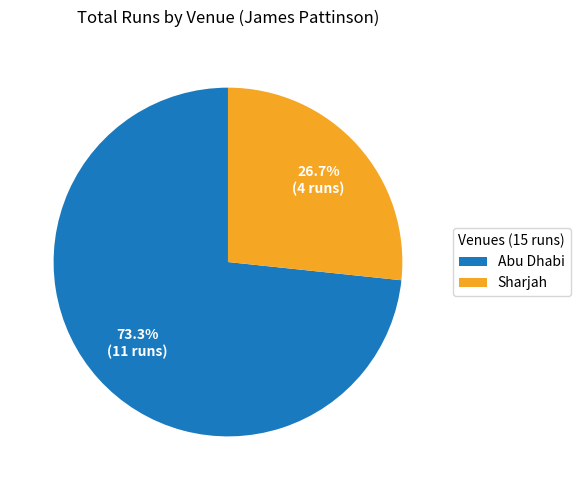

To the nearest percent, what is the difference between the largest and smallest slice percentages?

47%